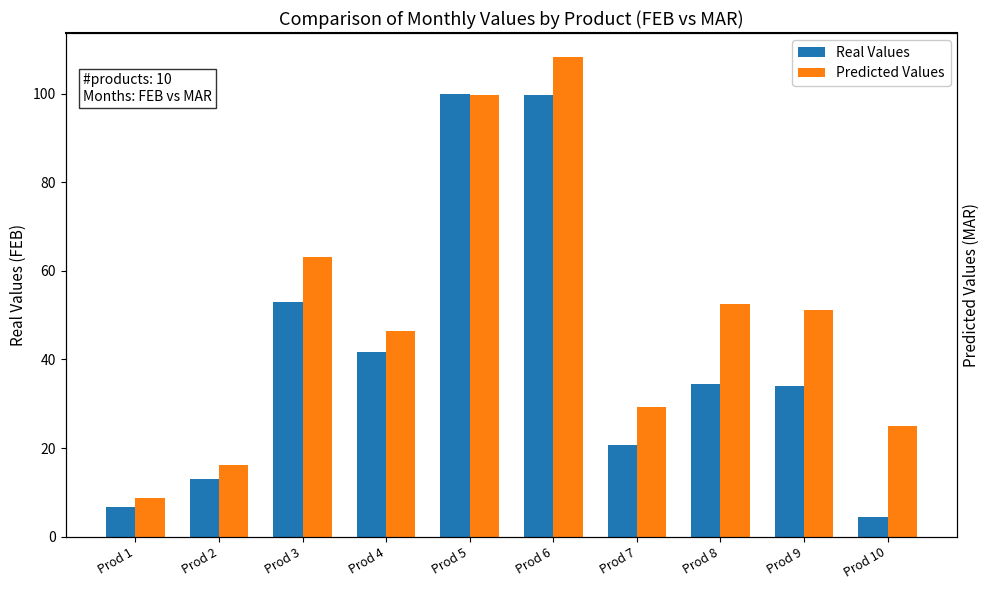

What is the value of the Predicted Values bar at the 10th from the left?

25.0